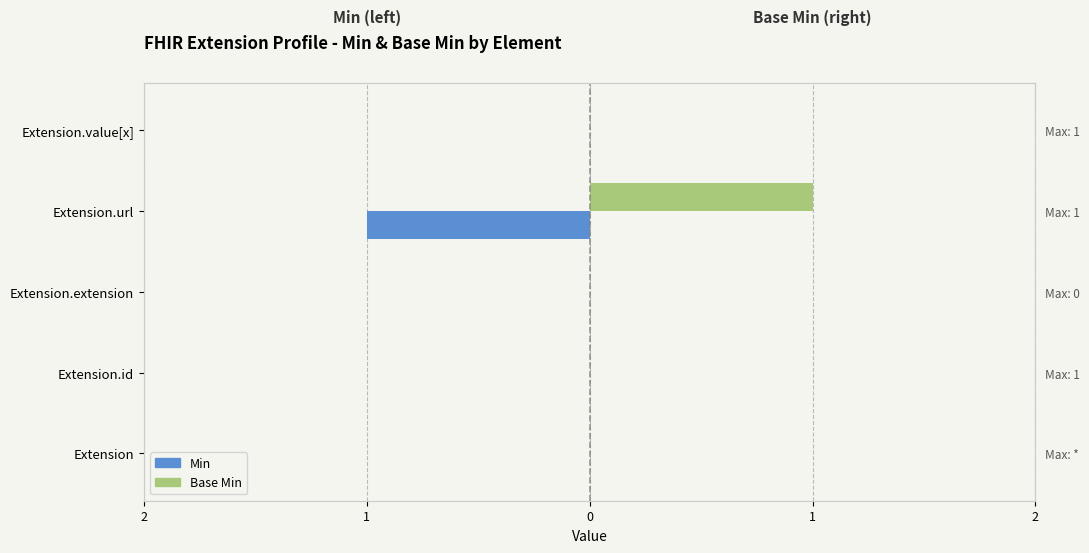

How many bars are there in each group?

2